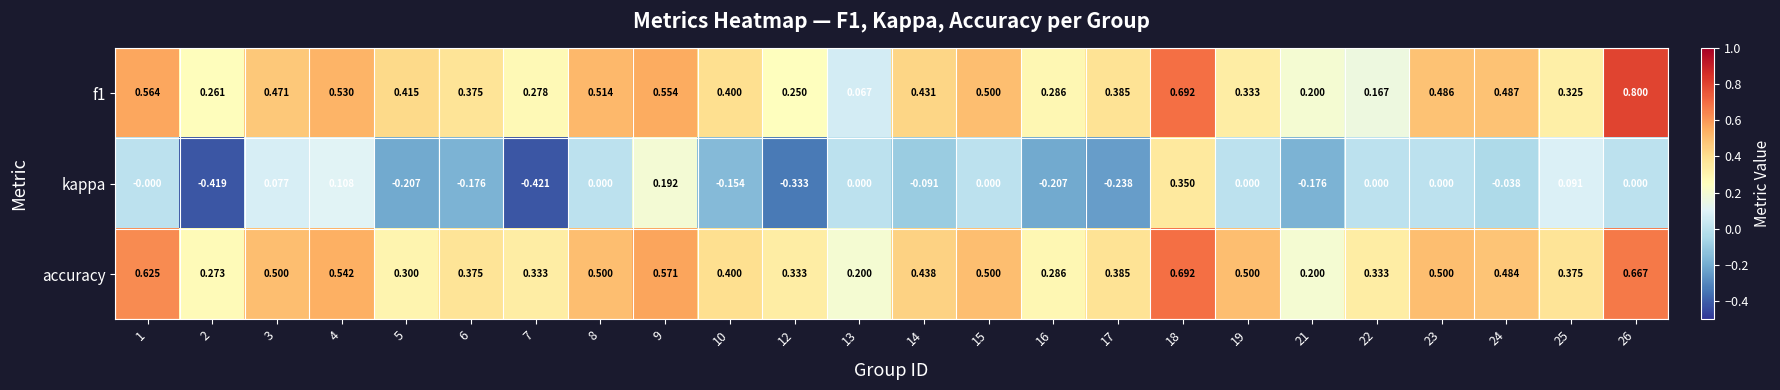

At which category is the sum across all series the highest?

18